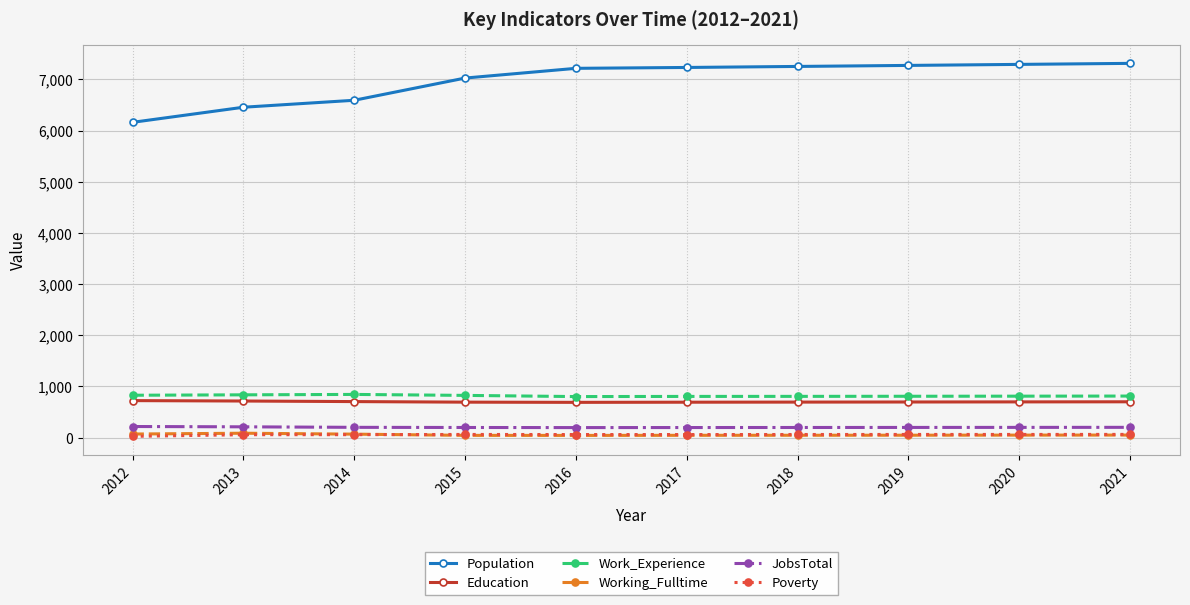

Which series has the largest range (max minus min)?

Population